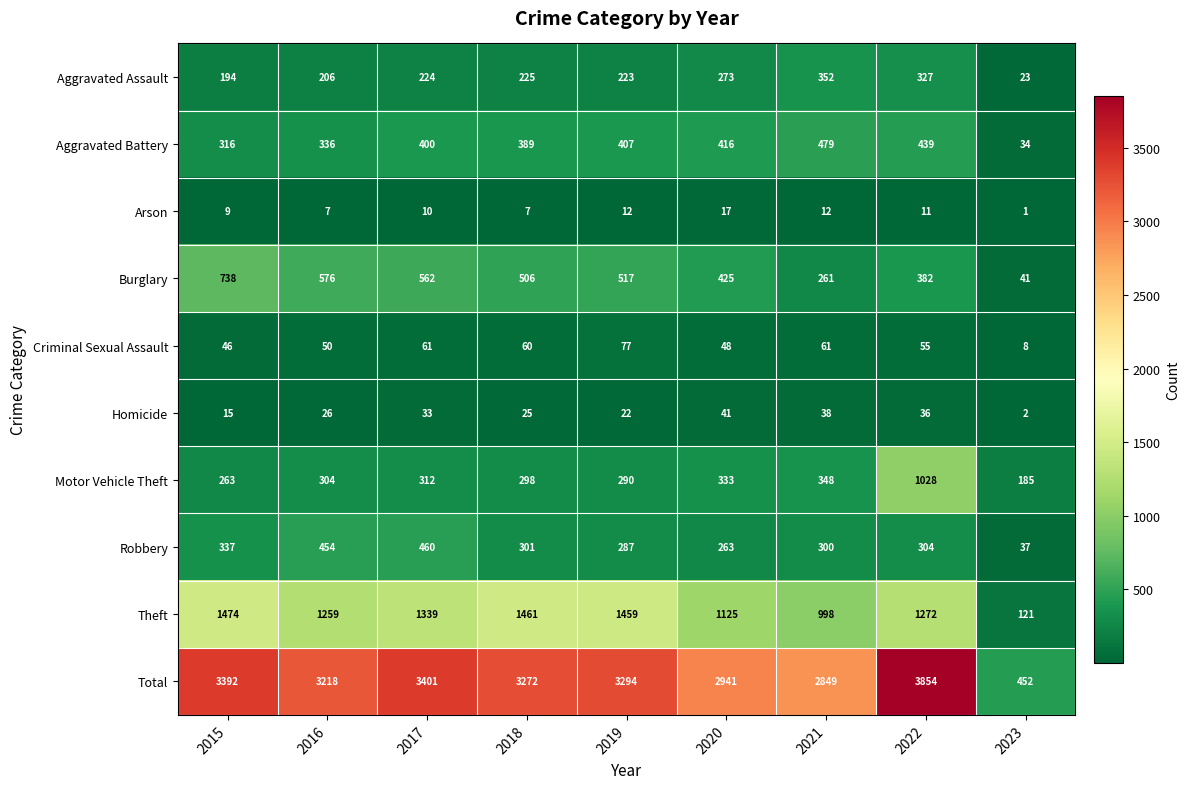

Rank the categories by Aggravated Assault value from highest to lowest.

2021, 2022, 2020, 2018, 2017, 2019, 2016, 2015, 2023